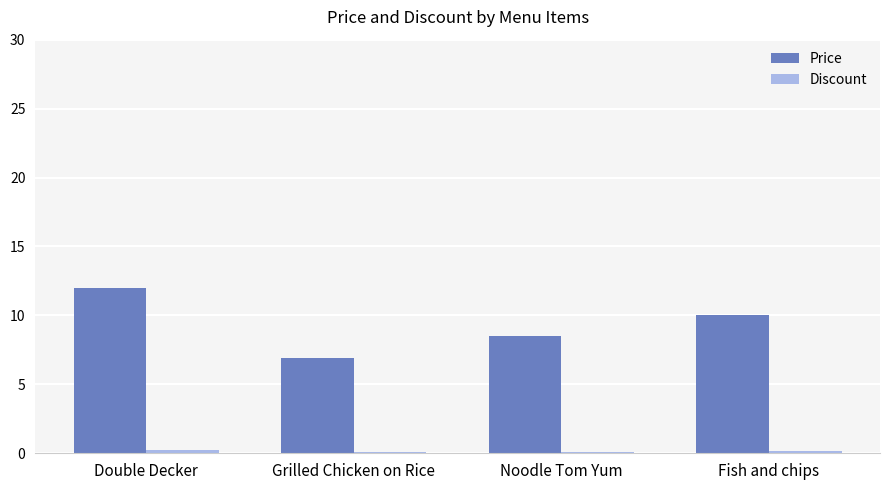

What is the sum of all Price values?

37.4